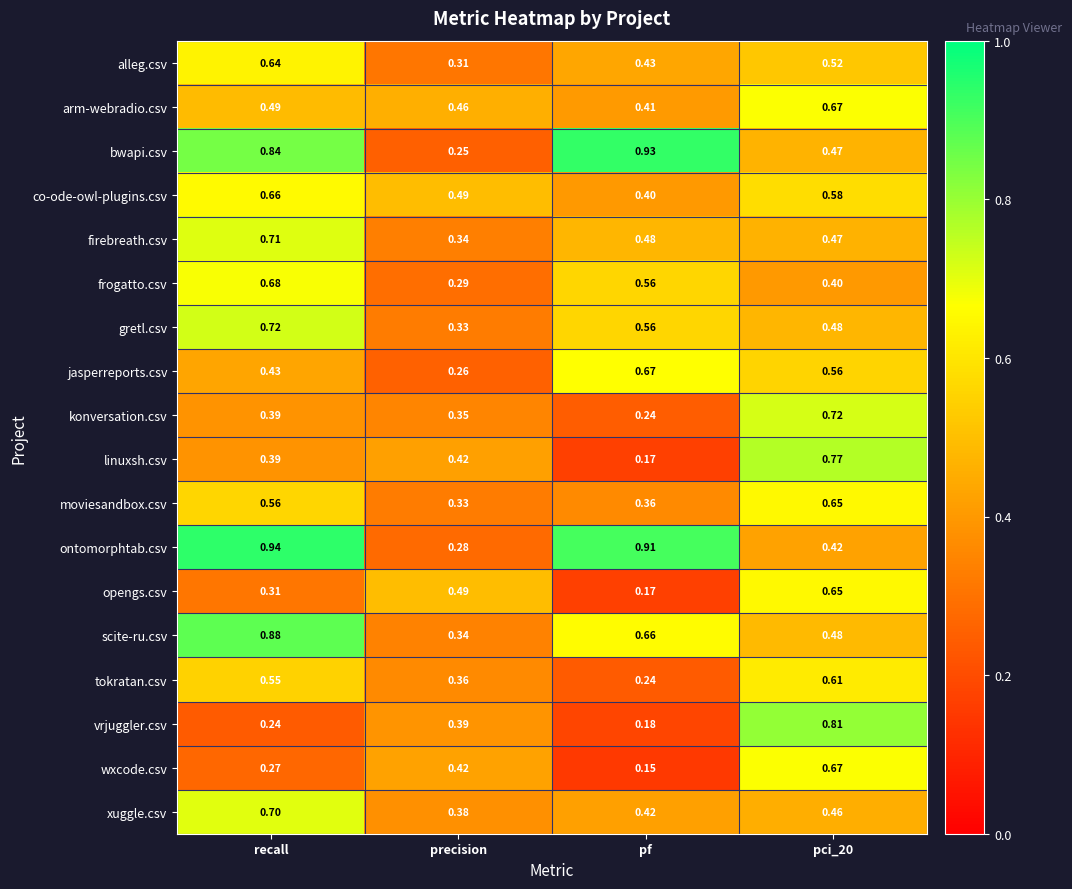

At which label is arm-webradio.csv closest to 0?

pf